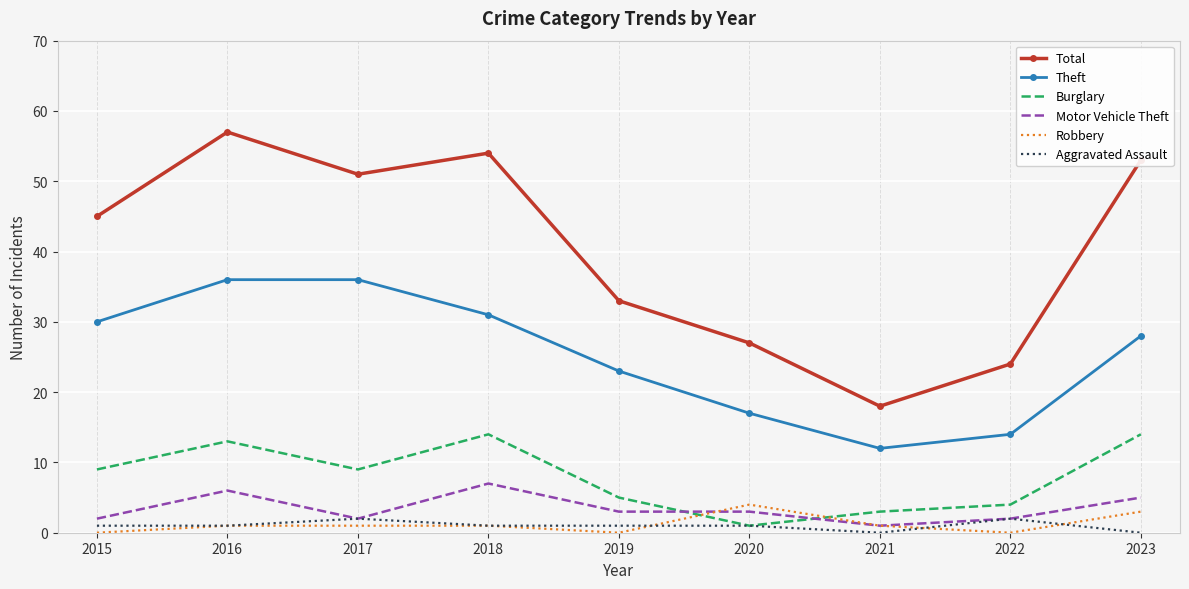

Between 2016 and 2023, which series saw the biggest shift?

Theft